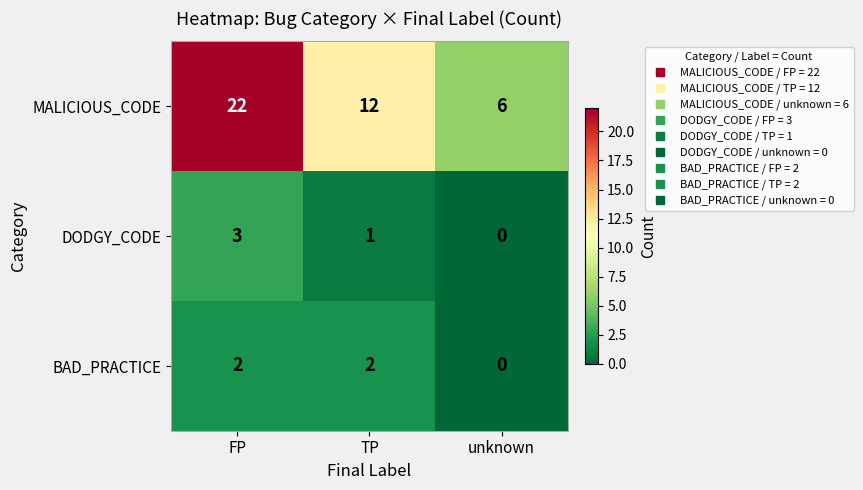

Count the number of categories in the chart.

3